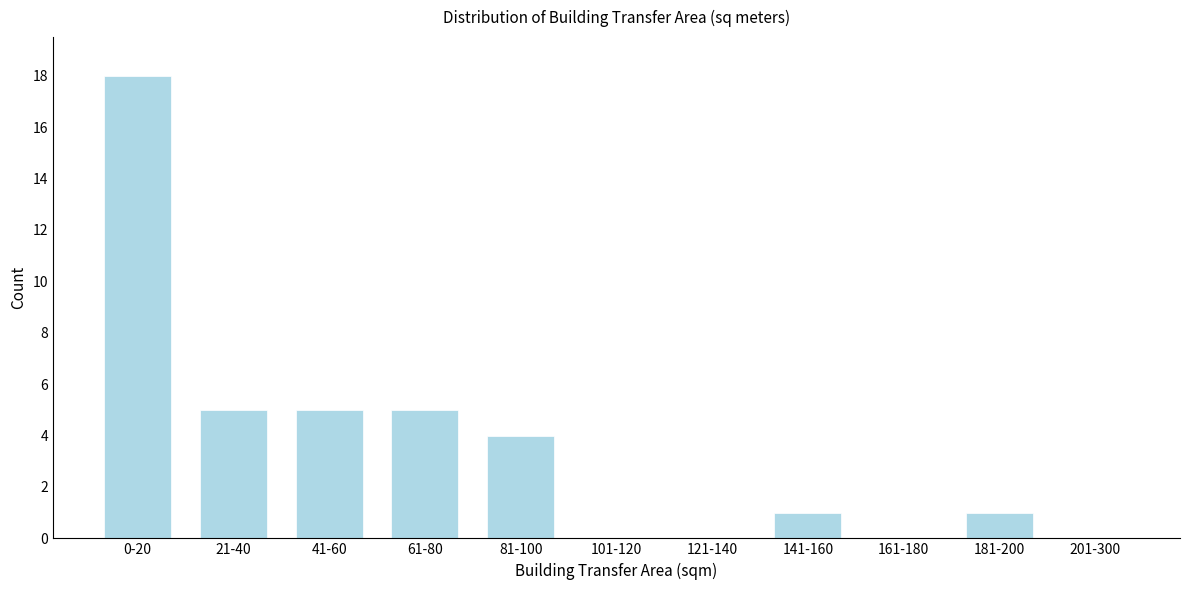

Reading right to left, extract all data points from this chart.

201-300=0	181-200=1	161-180=0	141-160=1	121-140=0	101-120=0	81-100=4	61-80=5	41-60=5	21-40=5	0-20=18